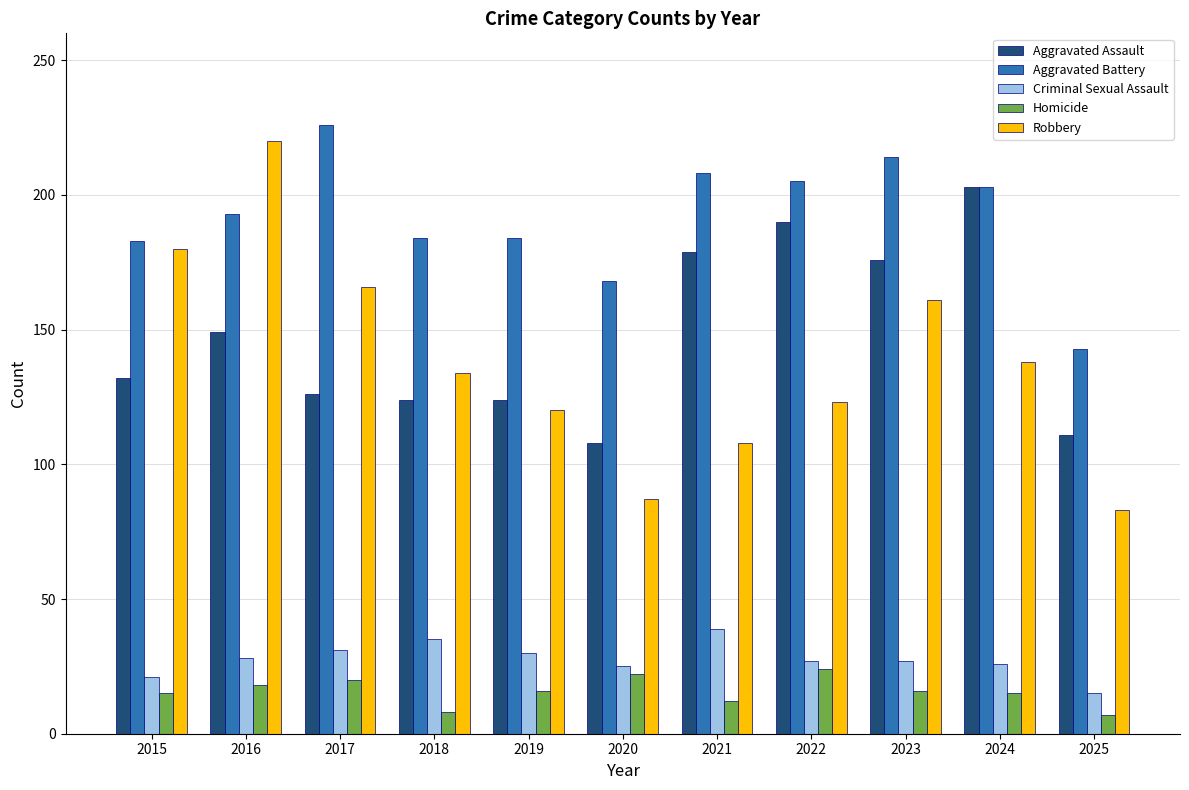

What is the difference between the highest and lowest values at 2022?

181